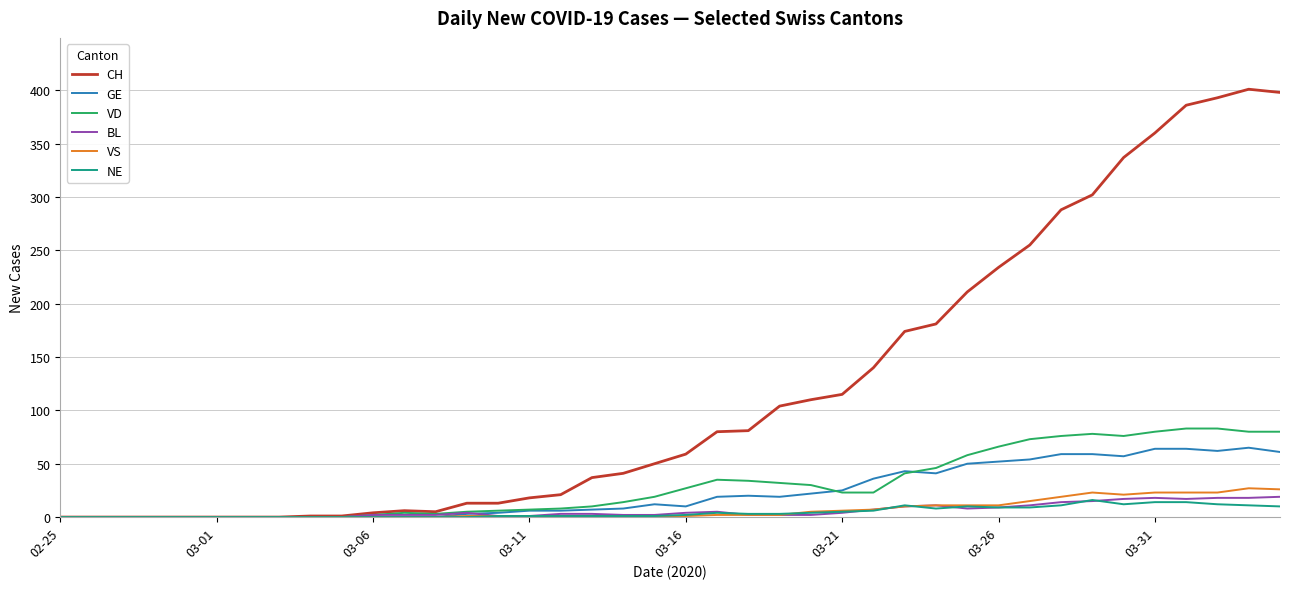

What is the maximum value shown in the chart?

401